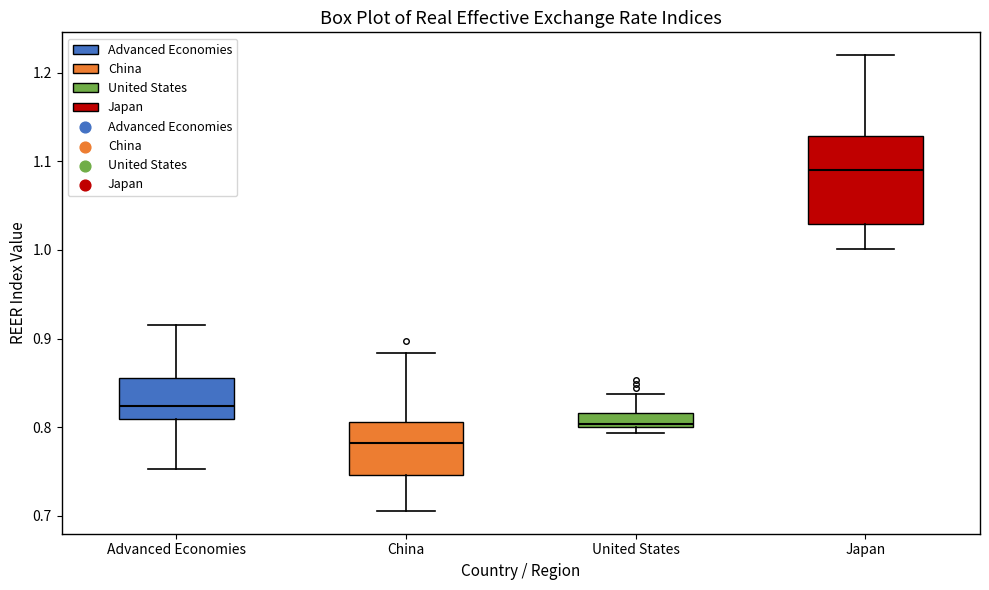

Reading left to right, read every box against the y-axis: the position of its median line, the range the box covers, and the ends of its whiskers. The values are not printed on the chart, so give them approximately, as read against the axis.

Advanced Economies: median 0.82, box 0.81 to 0.86, whiskers 0.75 to 0.92
China: median 0.78, box 0.75 to 0.81, whiskers 0.71 to 0.88
United States: median 0.80 (just above the box's lower edge), box 0.80 to 0.82, whiskers 0.79 to 0.84
Japan: median 1.09, box 1.03 to 1.13, whiskers 1.00 to 1.22